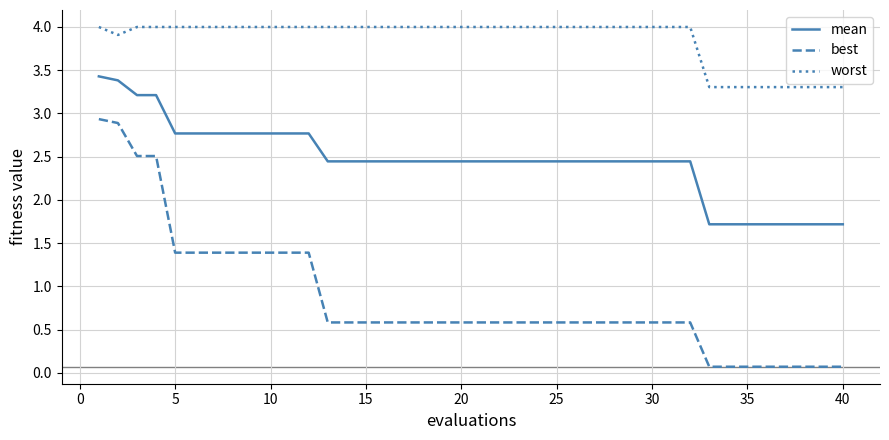

What is the average value of the mean series?

2.5